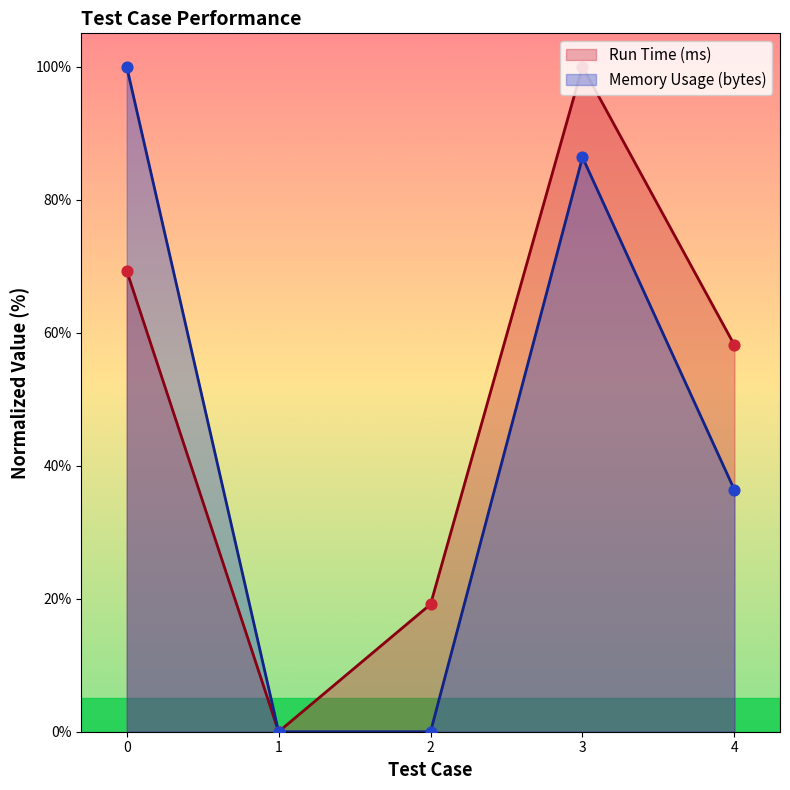

What is the total value across all series at 0?

169.3